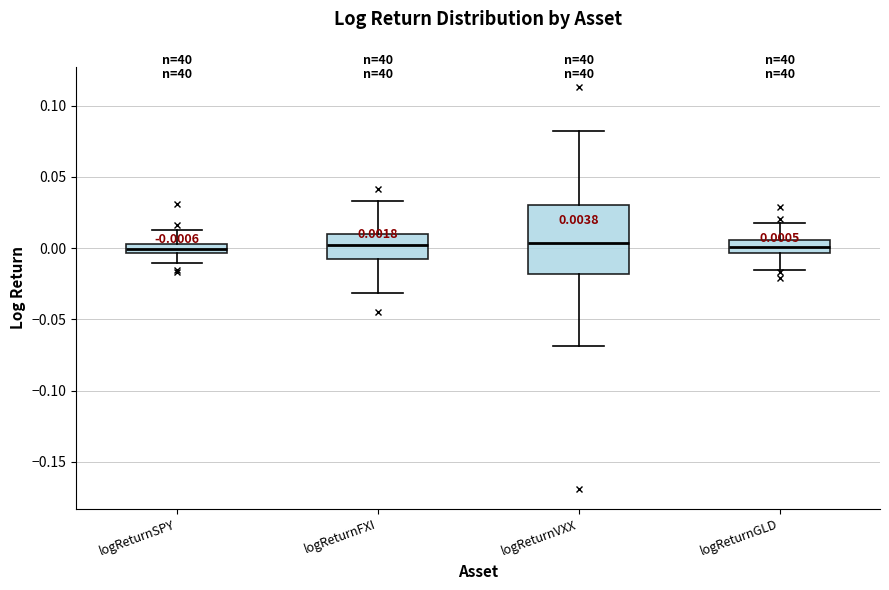

Comparing the boxes themselves (not the whiskers), which one is the tallest?

logReturnVXX